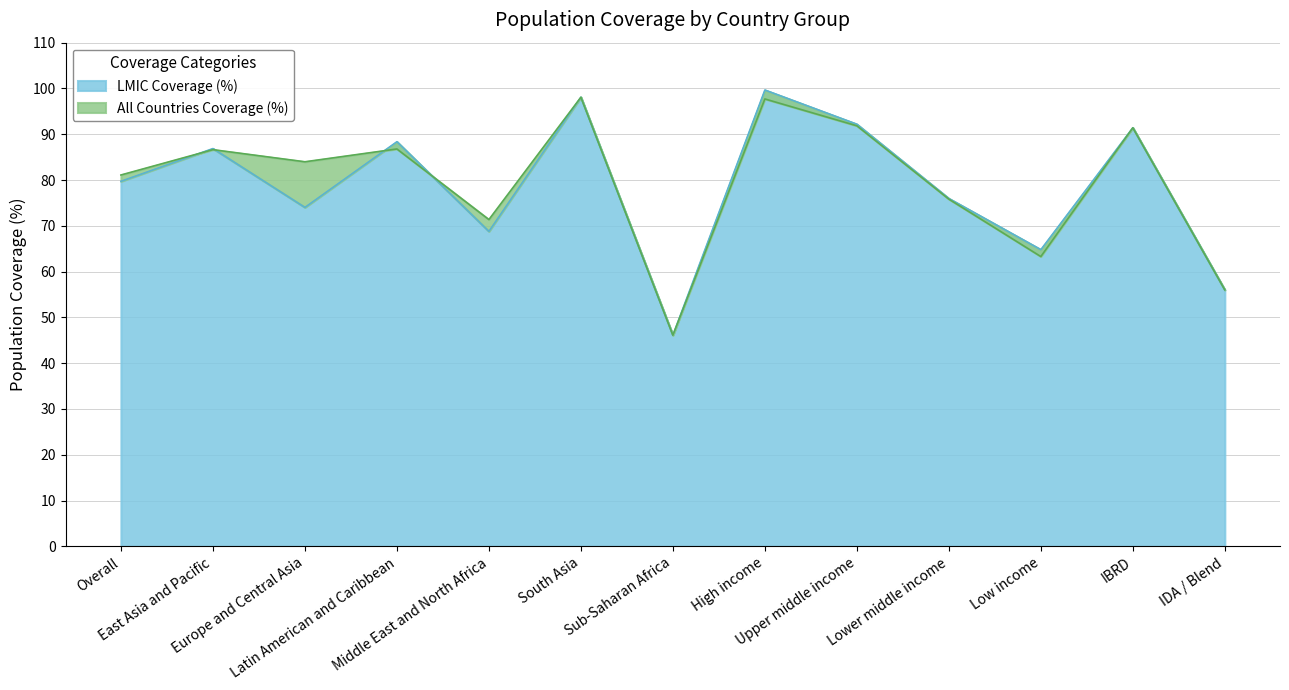

How many lines are shown in the chart?

2